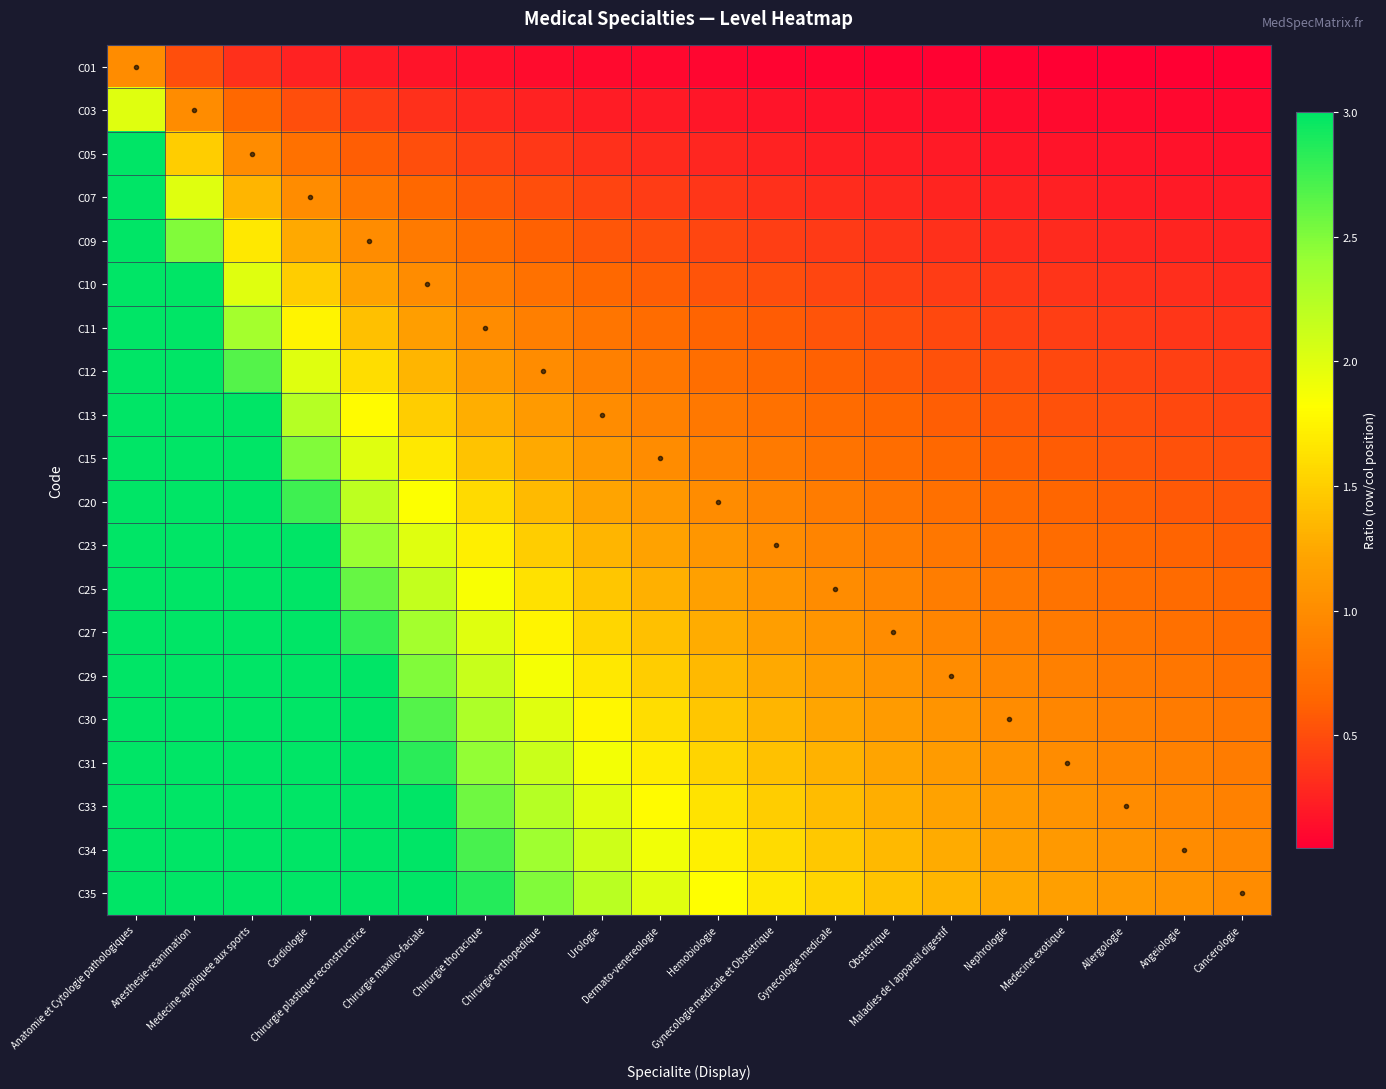

Which category has the highest value across all series?

Anatomie et Cytologie pathologiques